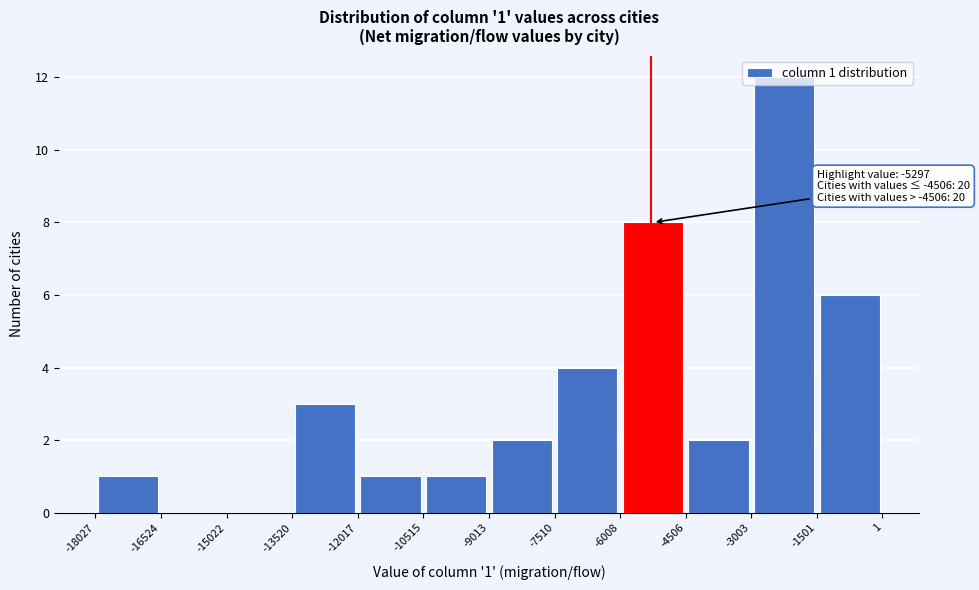

Over which range of the x-axis is the bar tallest?

-3003 to -1501